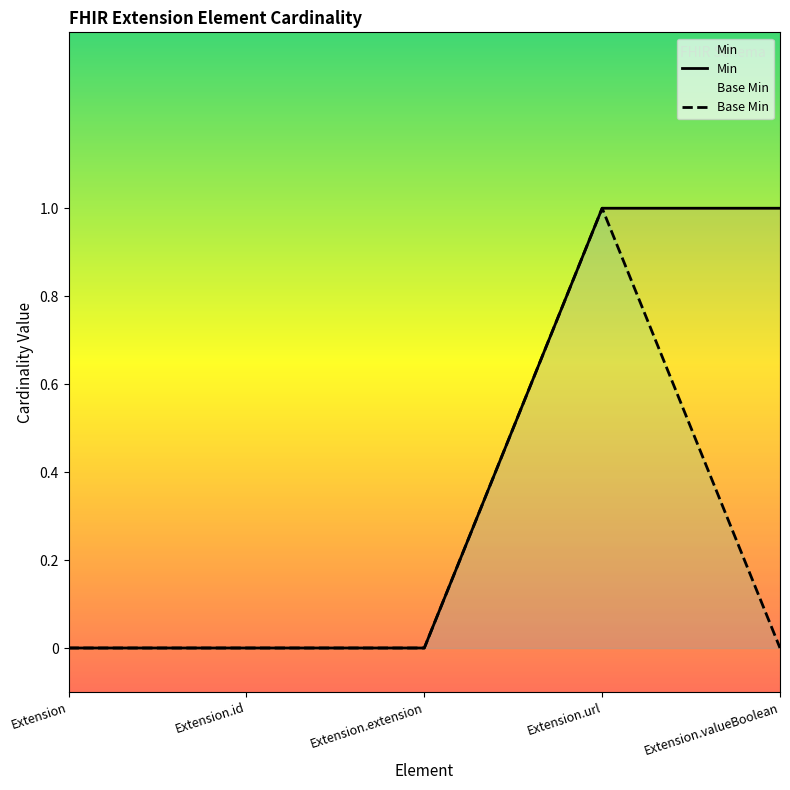

What is the label of the 2nd point from the right?

Extension.url